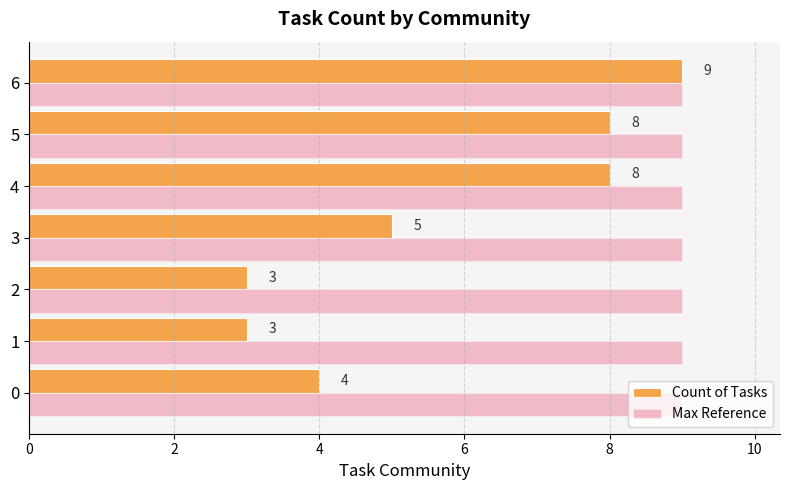

What is the sum of the Count of Tasks values at 1 and 6?

12